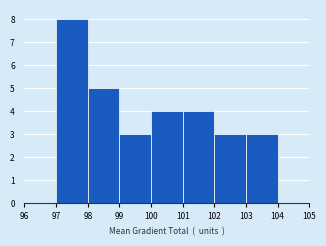

Reading left to right, list every bar in this chart as the range it spans on the x-axis followed by its height. The values are not printed on the chart, so give them approximately, as read against the axis.

97 to 98: 8
98 to 99: 5
99 to 100: 3
100 to 101: 4
101 to 102: 4
102 to 103: 3
103 to 104: 3